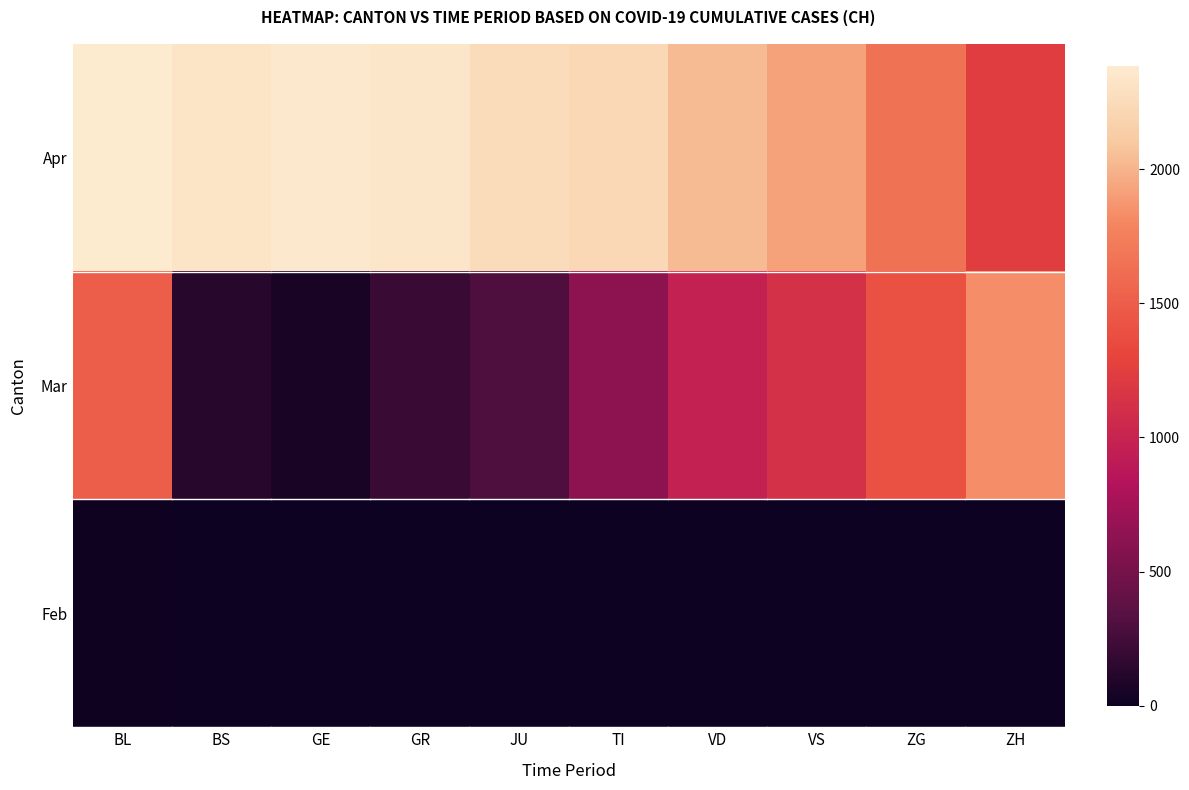

What is the spread (max minus min) of values at ZG?

1654